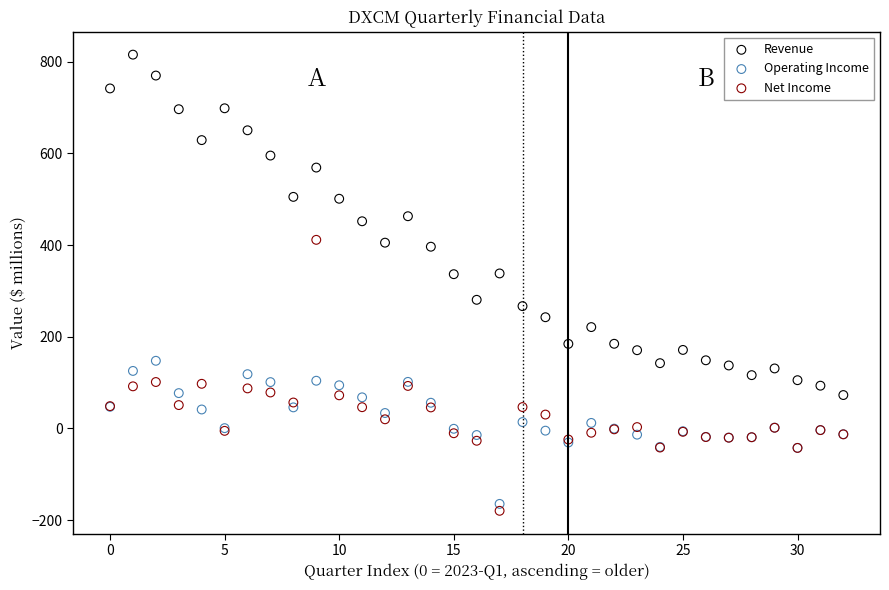

Which series has the widest spread of Y values?

Revenue